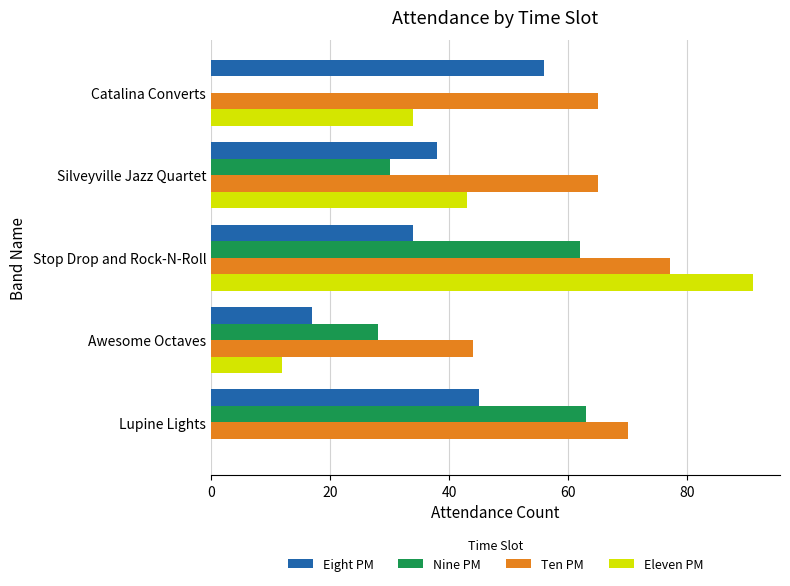

How many data points does each series have?

5